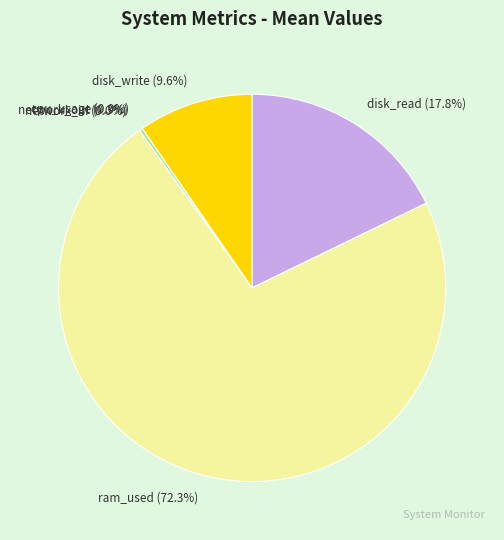

To the nearest percent, what is the average slice percentage?

17%